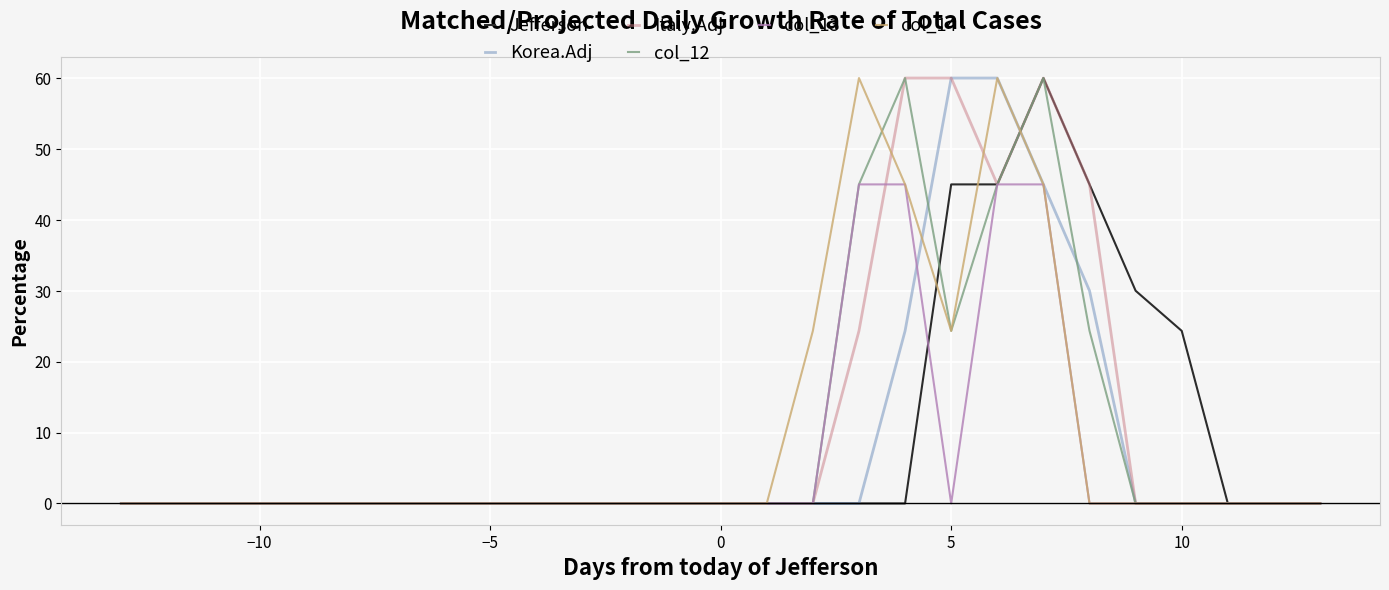

What is the maximum value for col_14?

60.0